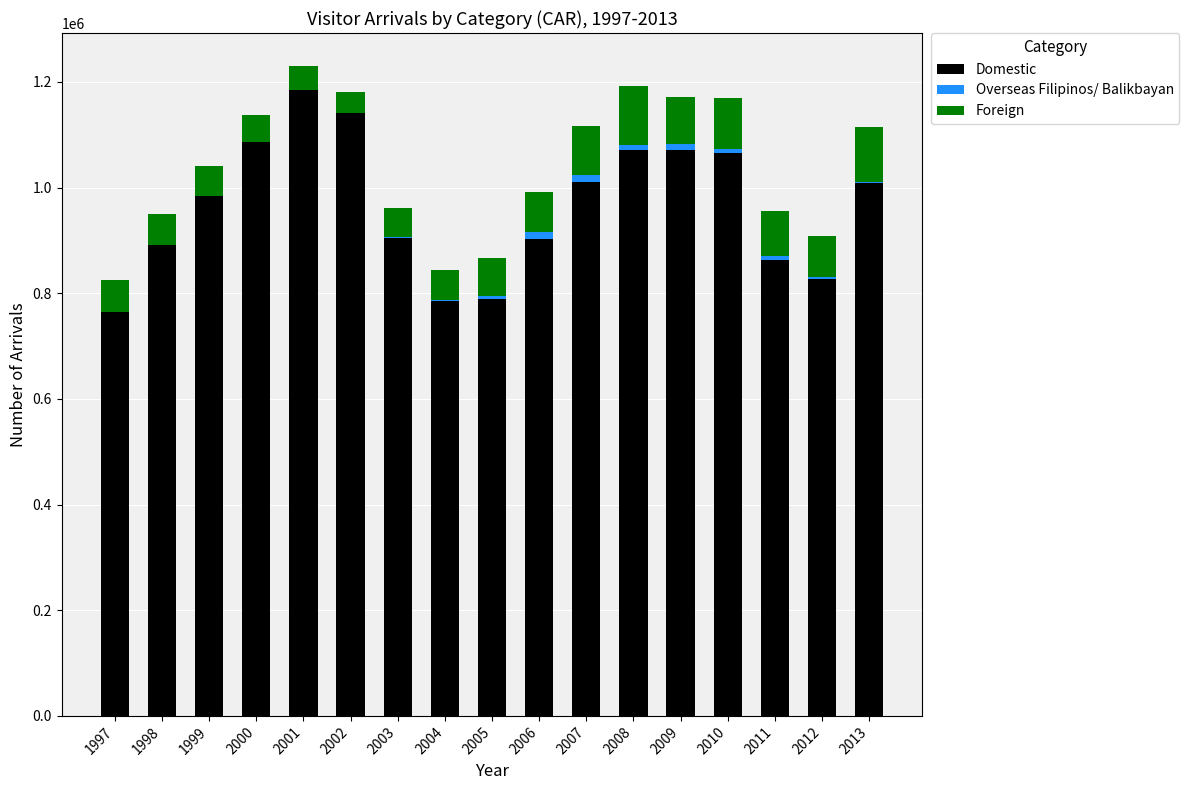

What is the maximum value for Domestic?

1184247